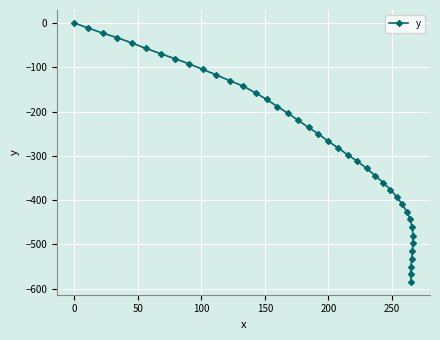

How many categories are shown in the chart?

40